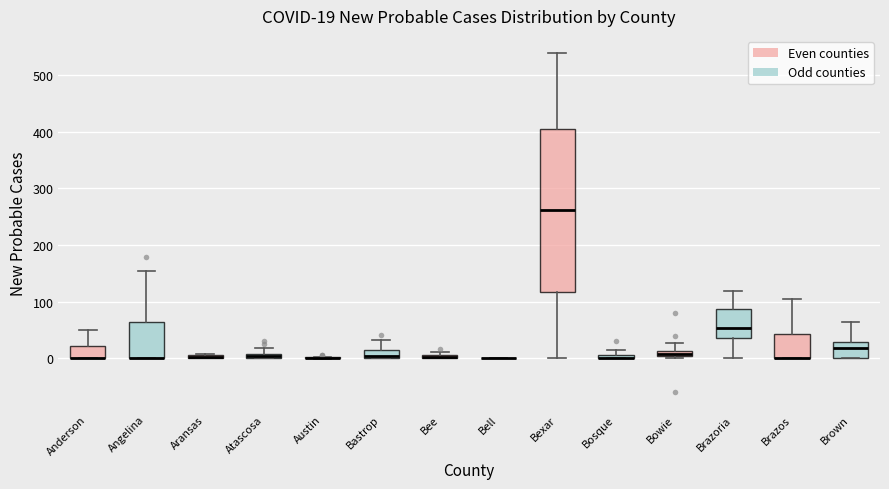

Comparing the boxes themselves (not the whiskers), which one is the tallest?

Bexar